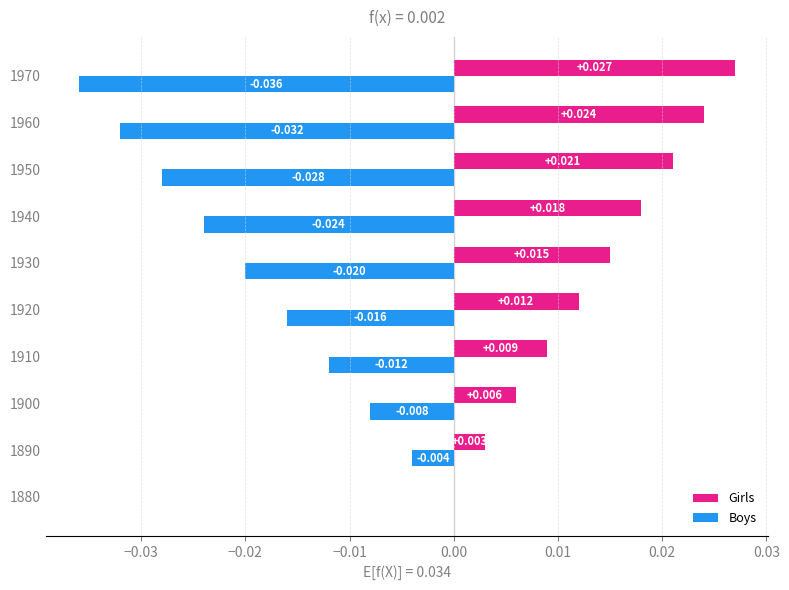

Which series changed the most between 1950 and 1970?

Boys